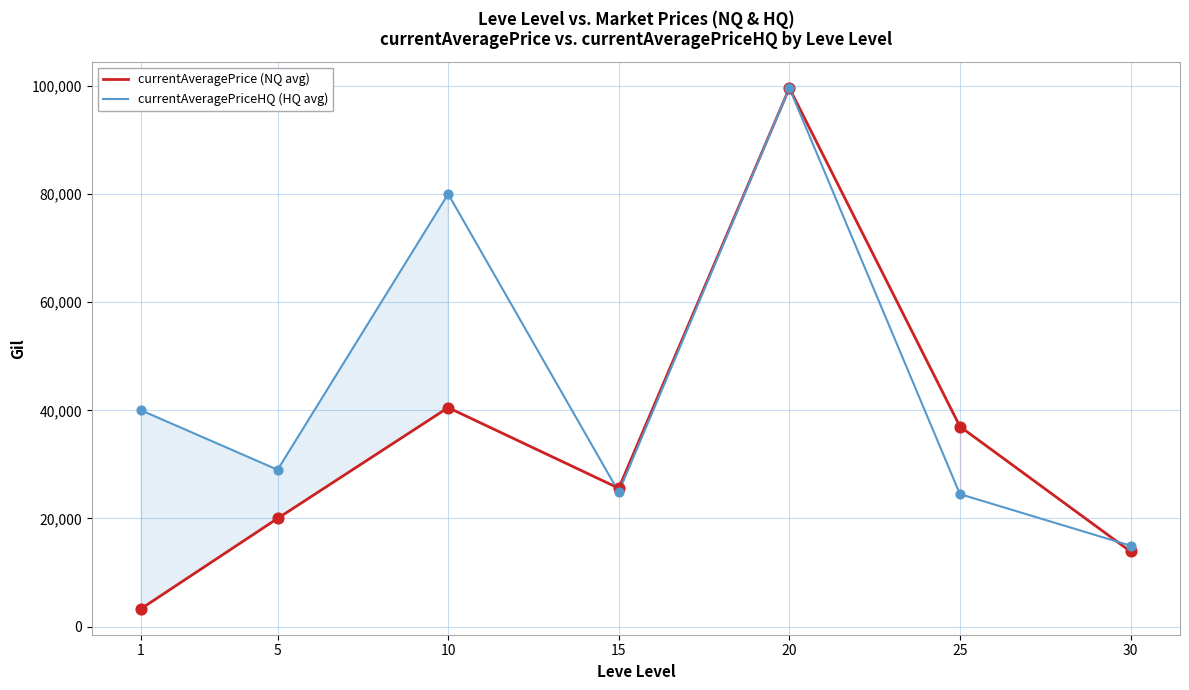

At which category is the sum across all series the highest?

20